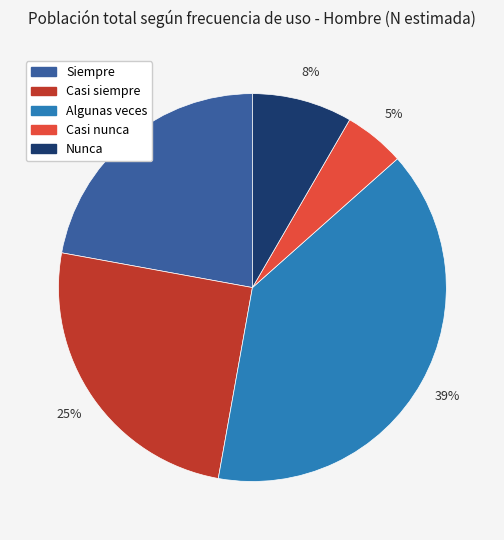

Which has a higher value, Casi nunca or Casi siempre?

Casi siempre